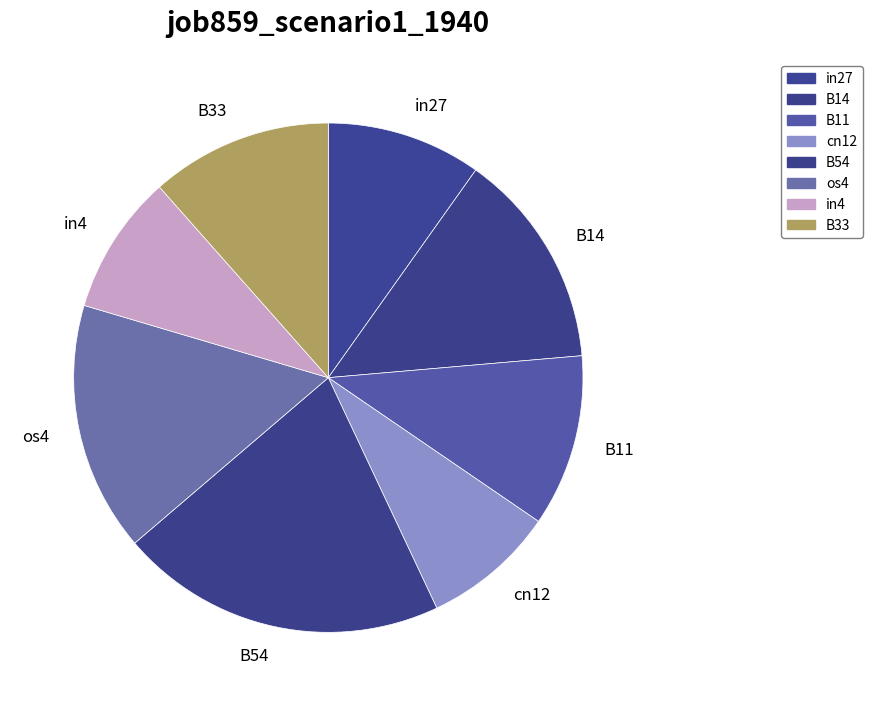

Between in4 and B33, which is larger?

B33